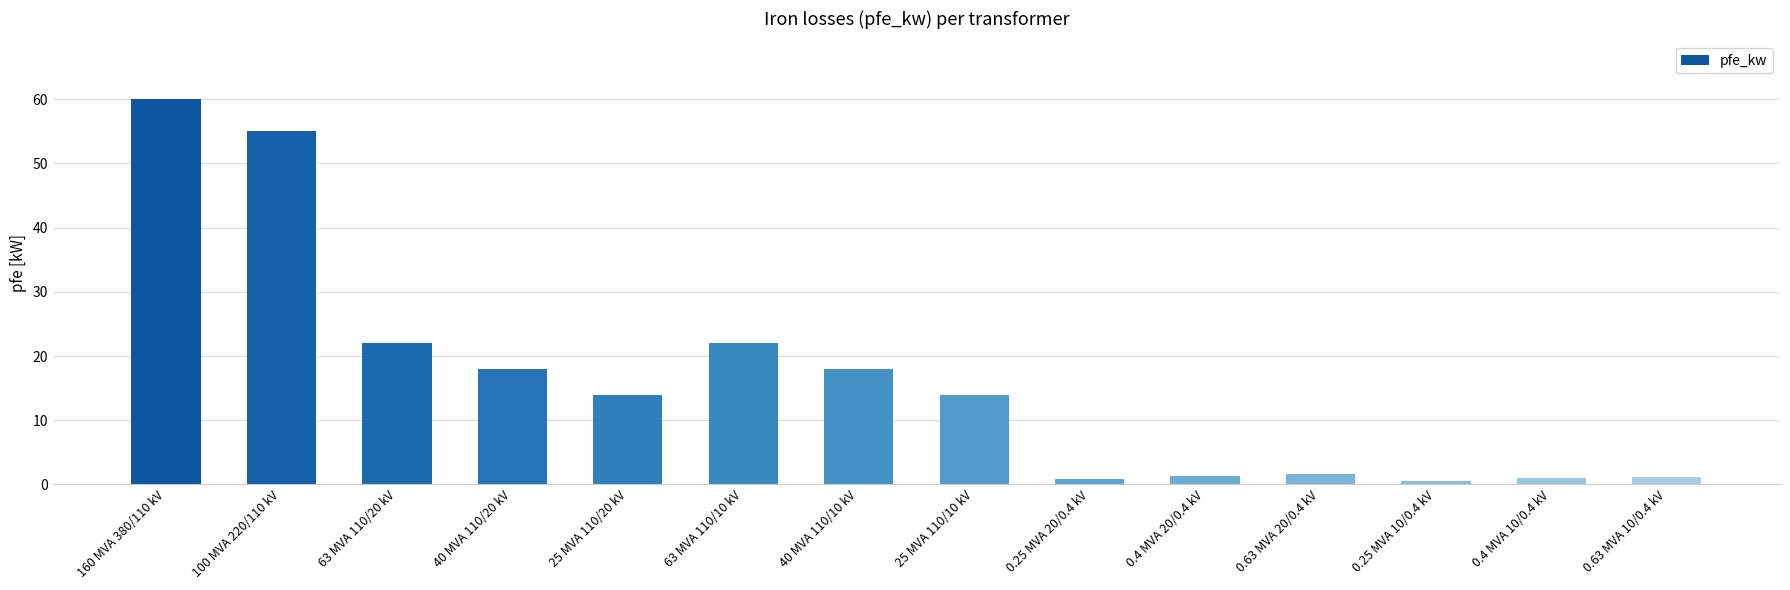

Which label corresponds to the largest value in the chart?

160 MVA 380/110 kV